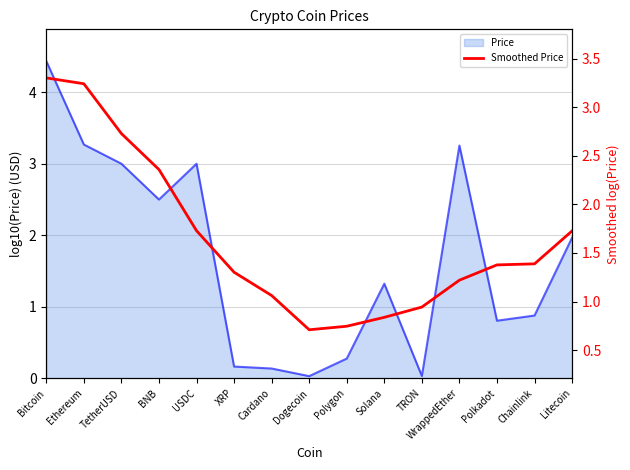

Count the number of categories in the chart.

15